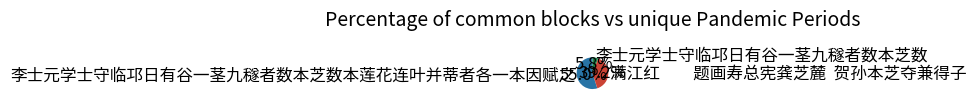

To the nearest percent, what percentage of the pie is 李士元学士守临邛日有谷一茎九穟者数本芝数?

6%